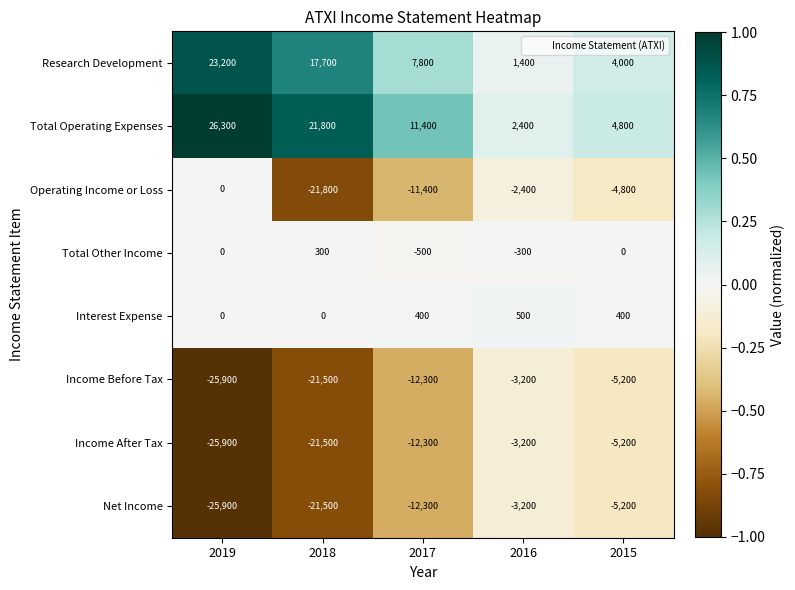

How many series are shown in this chart?

8